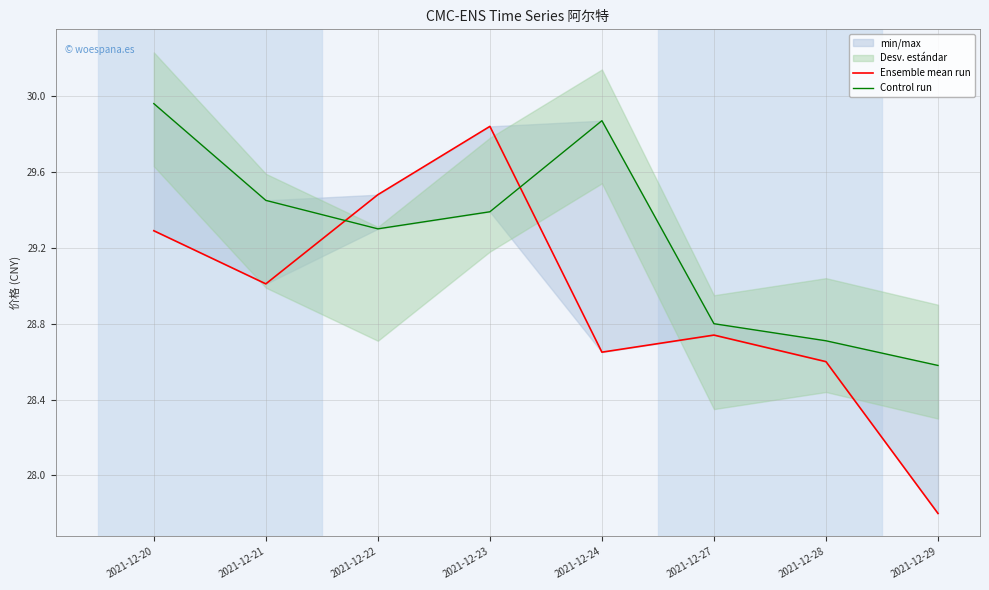

How many data points in Control run are above 29?

5